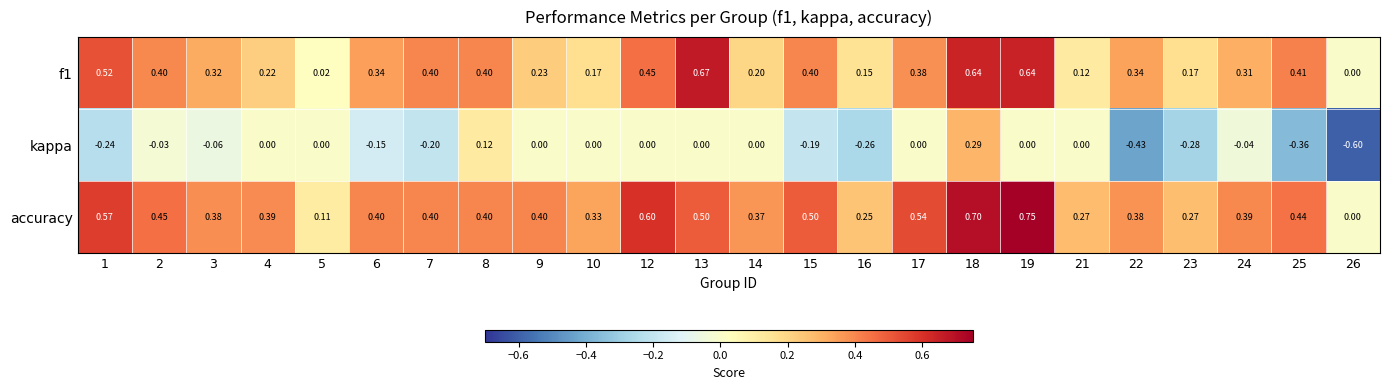

Which series has the widest spread of values?

kappa